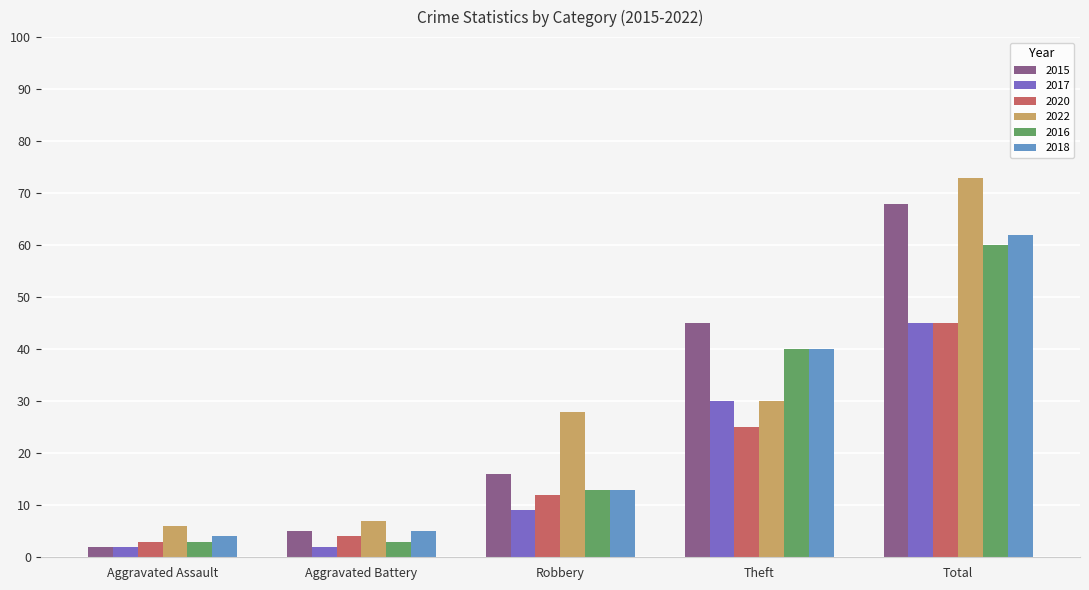

What is the label of the 4th bar from the left?

Theft